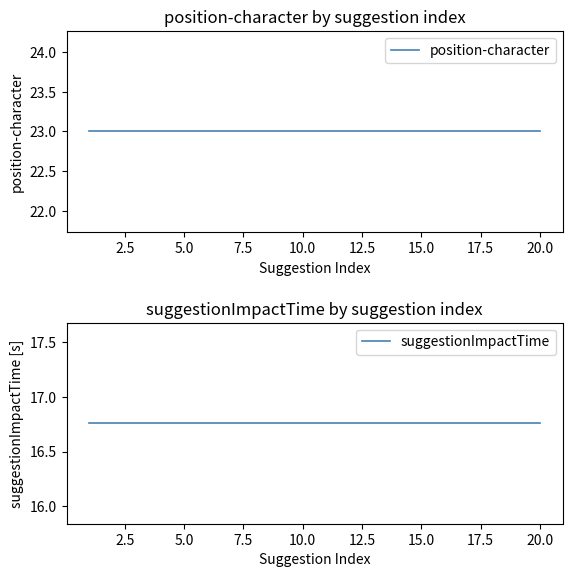

What is the minimum value for suggestionImpactTime?

16.8